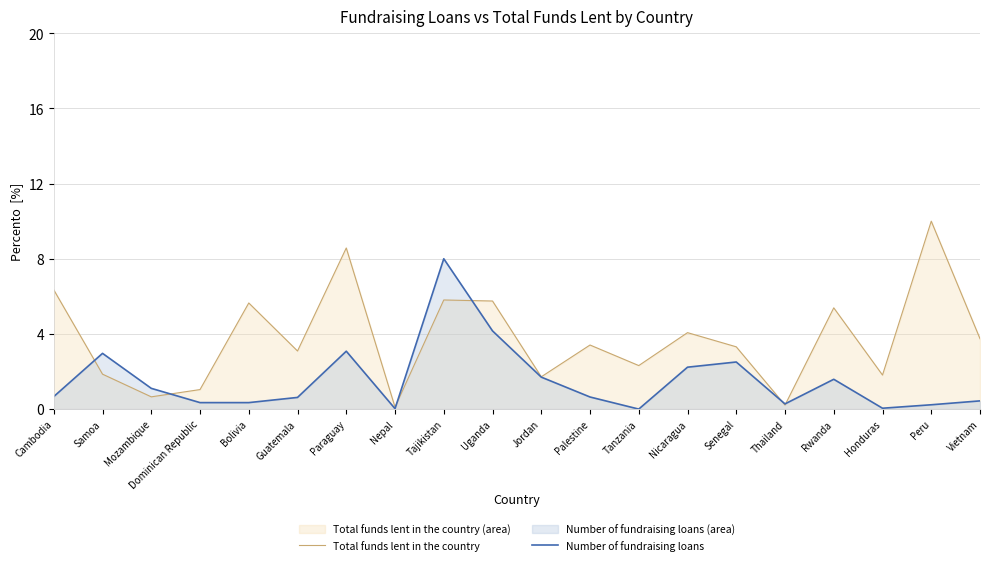

What position from the left is Nepal?

8